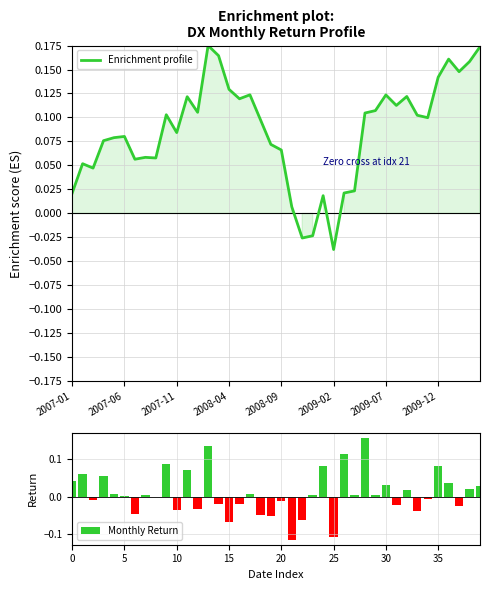

How many groups of bars are there?

40